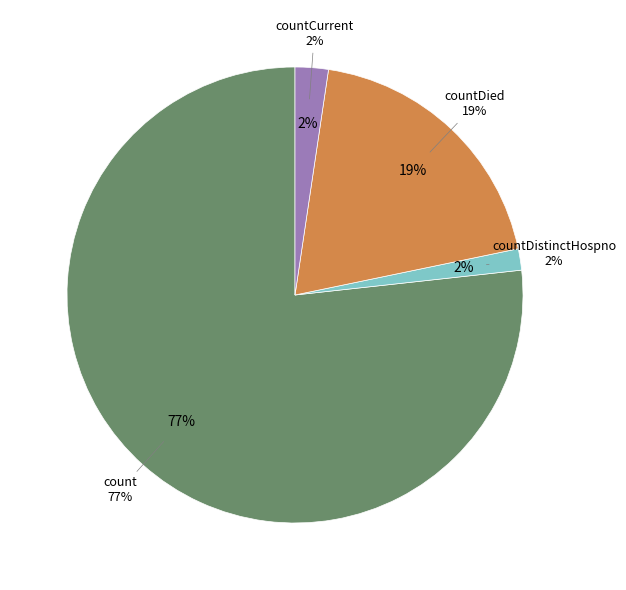

Do countDied and countCurrent together represent more than half of the pie?

No